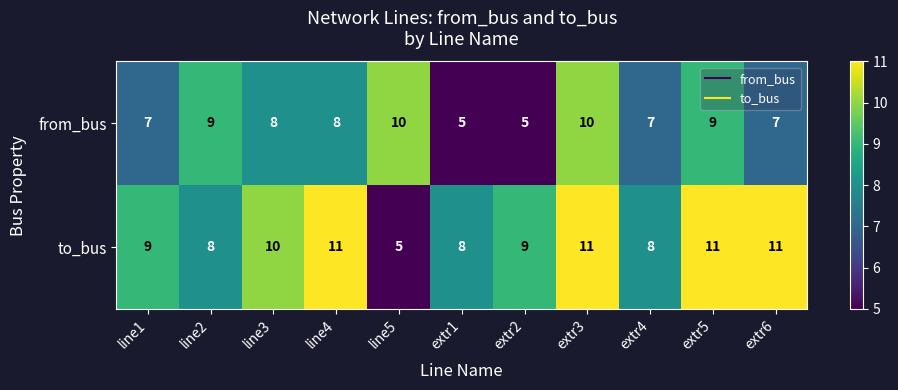

What is the difference between the highest and lowest values at extr1?

3